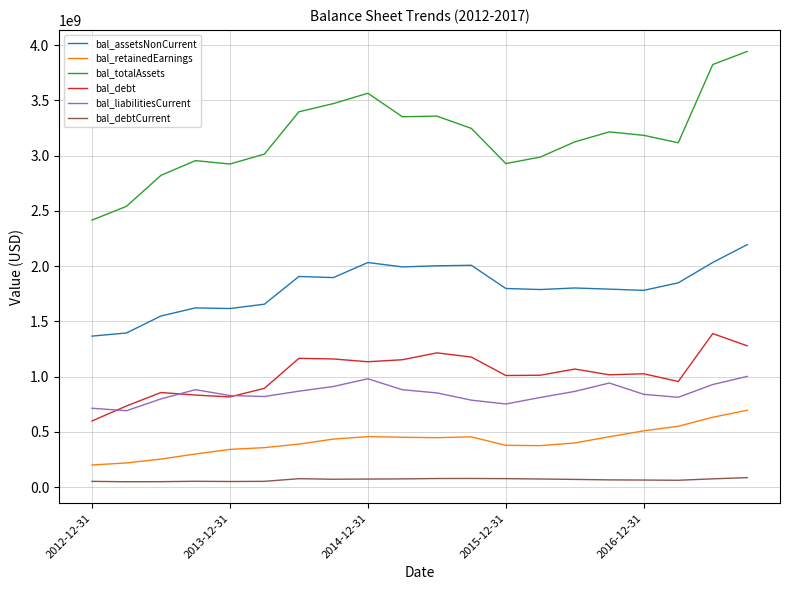

At how many categories does at least one series exceed 1295567463?

20